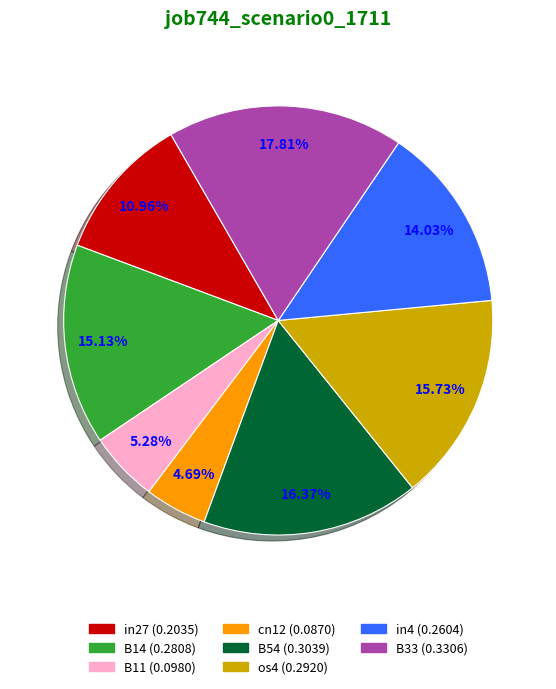

Which has a higher value, B33 or cn12?

B33